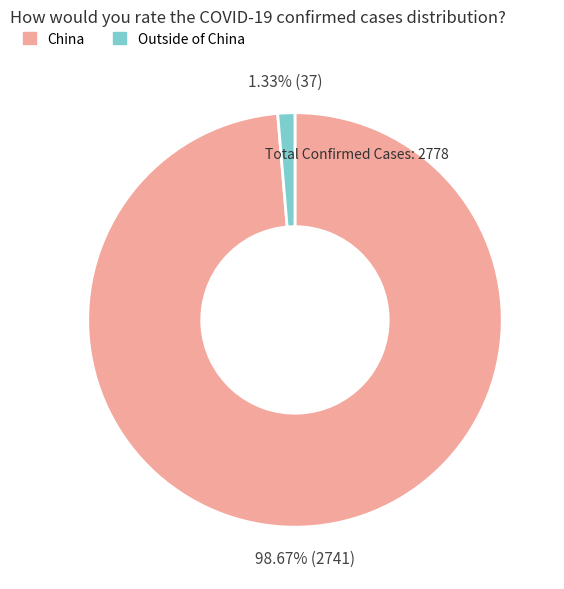

Rank the categories by value from lowest to highest.

Outside of China, China